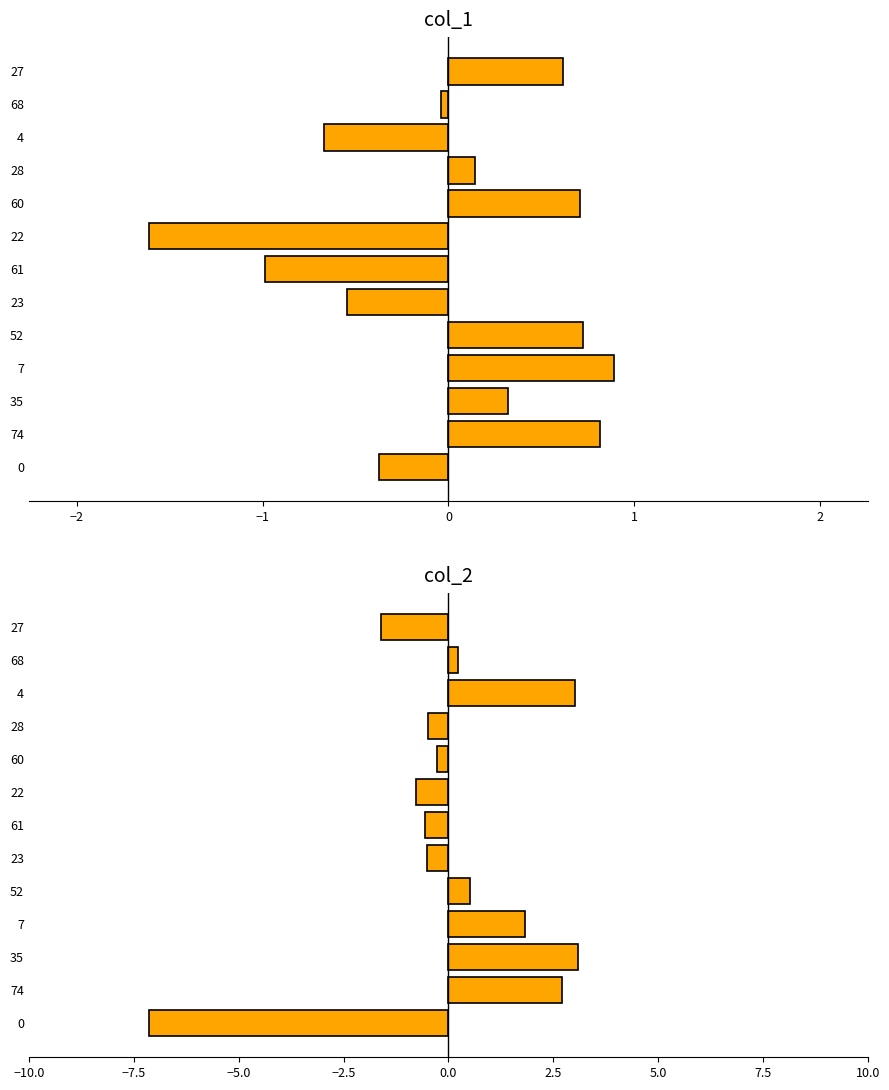

True or false: col_2 has a value of -0.4 at 22.

False